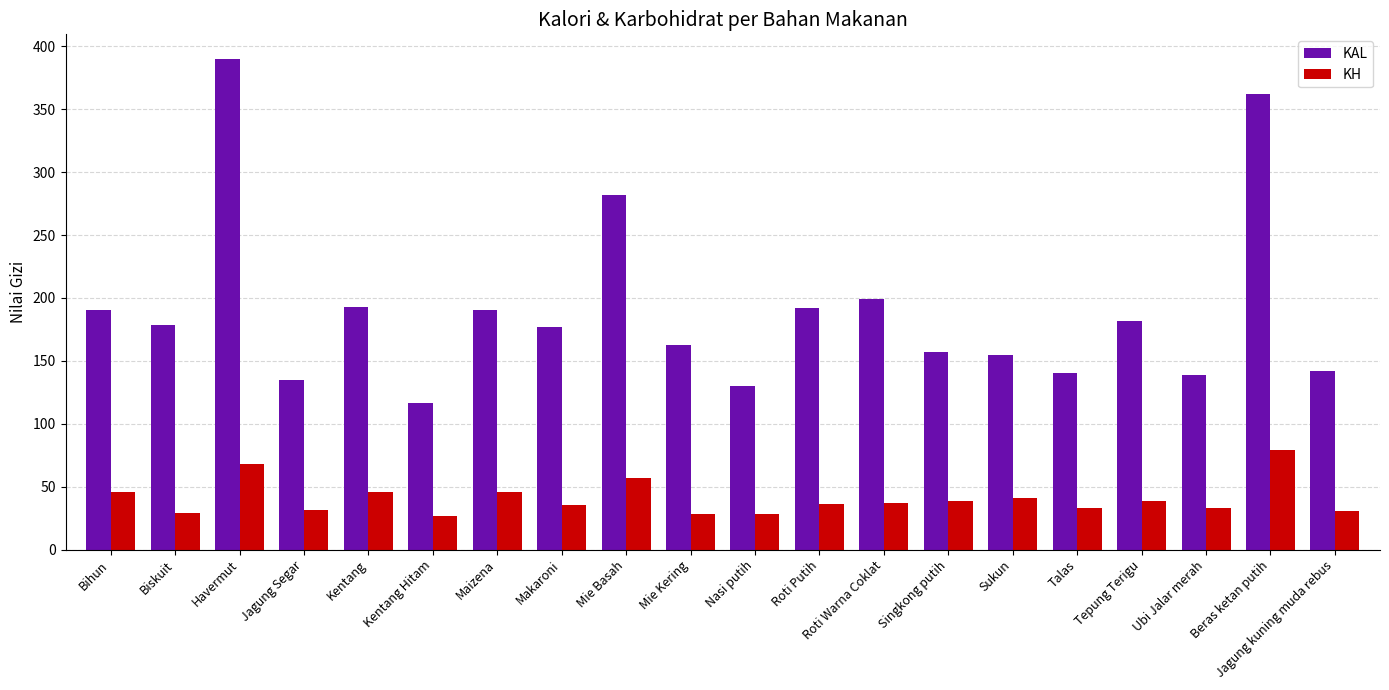

Which series has the largest total across all categories?

KAL